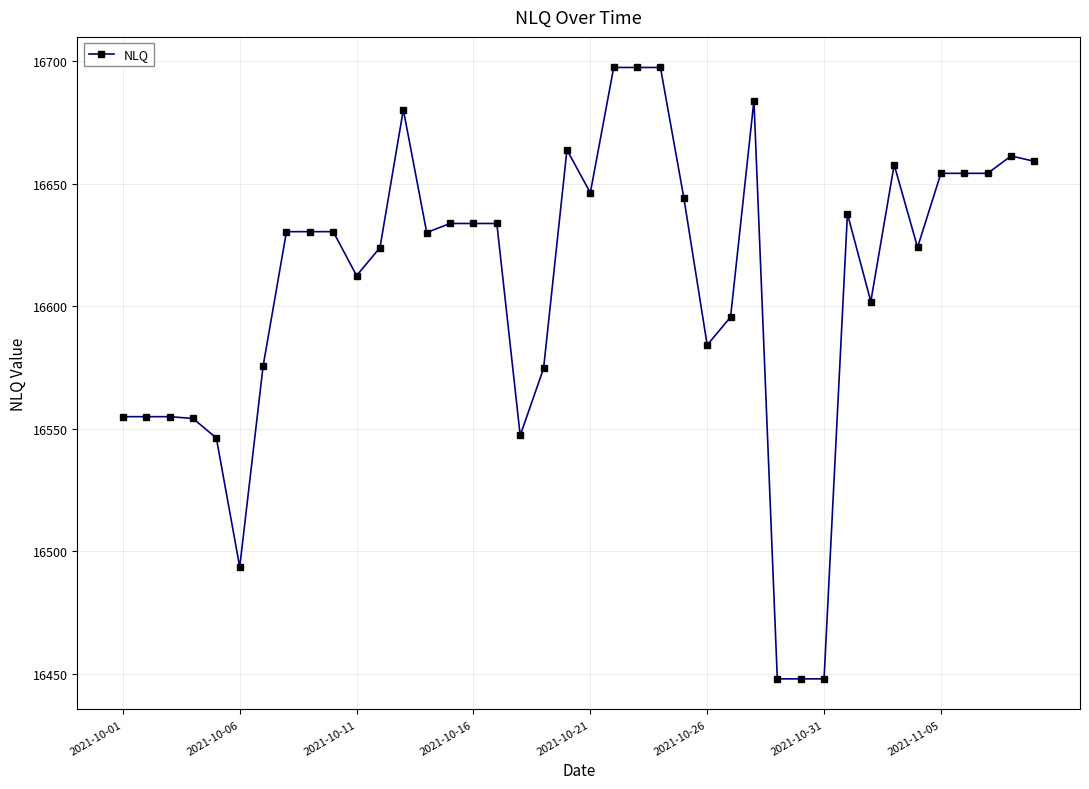

What is the sum of all values?

664354.3